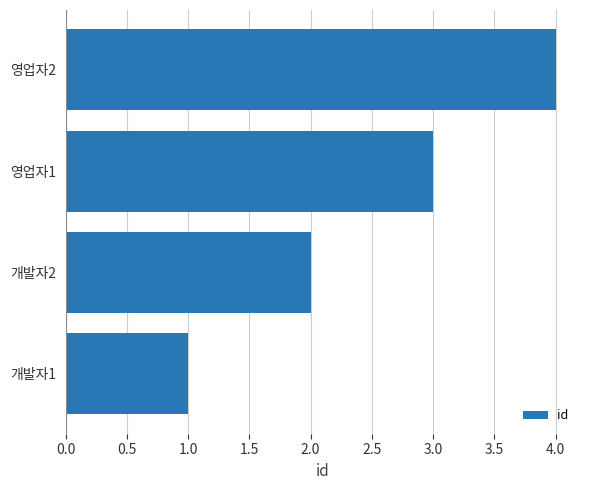

Count the values in the range 2 to 4.

3